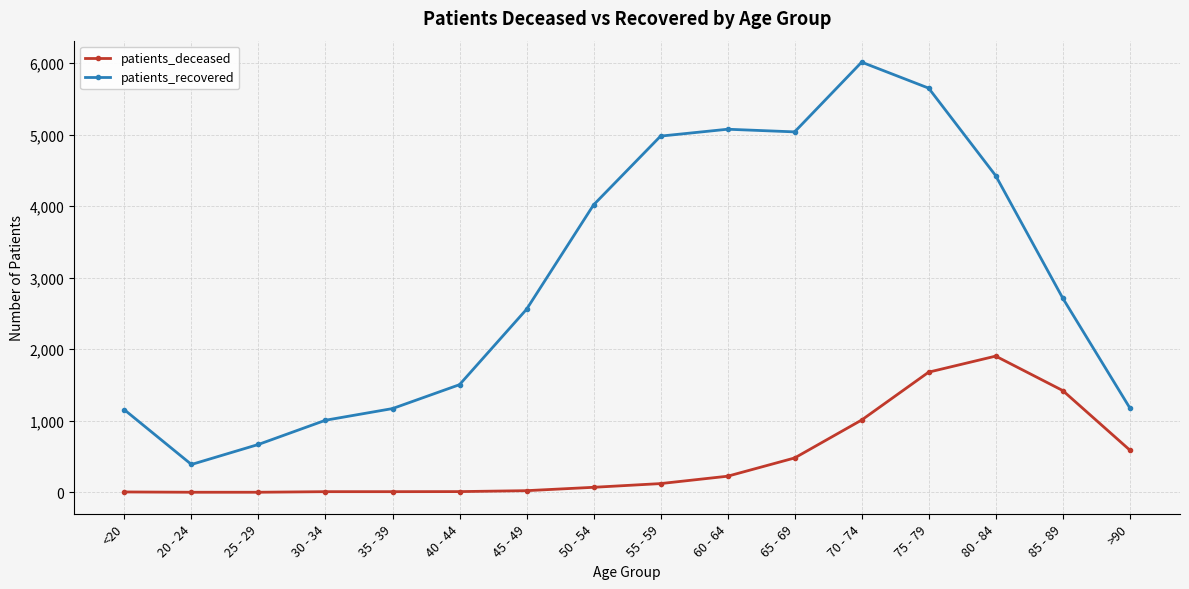

What is the label of the 2nd point from the right?

85 - 89